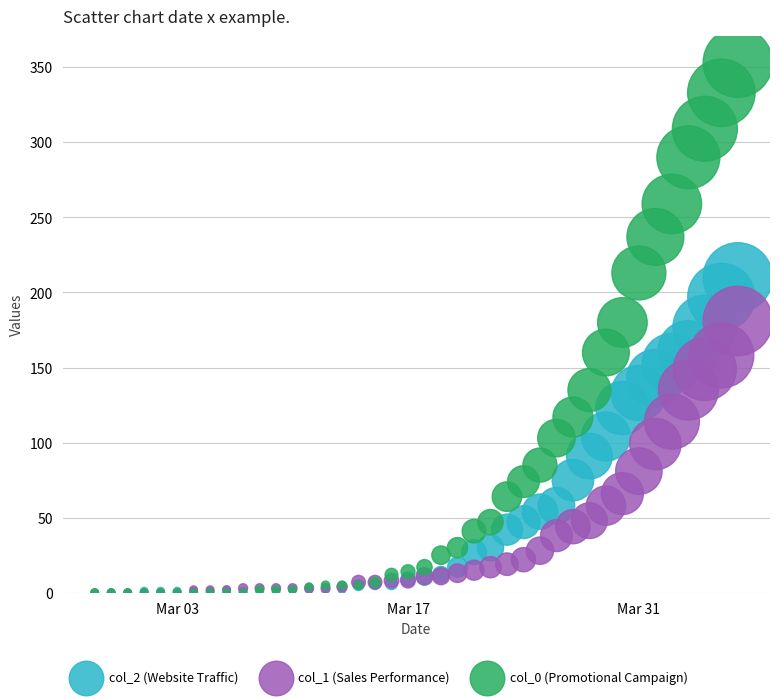

What are all the series names shown in the legend?

col_2 (Website Traffic), col_1 (Sales Performance), col_0 (Promotional Campaign)